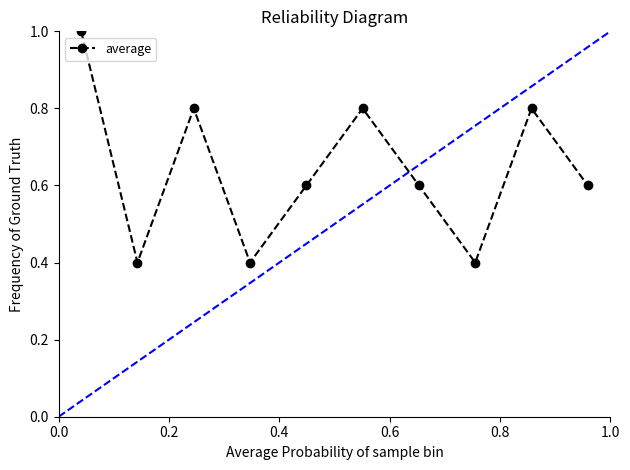

What is the minimum value shown in the chart?

0.4